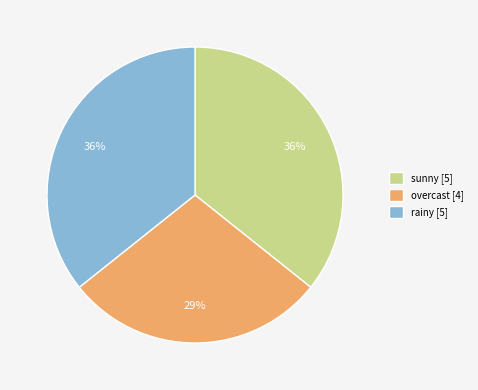

To the nearest percent, what is the average slice percentage?

33%